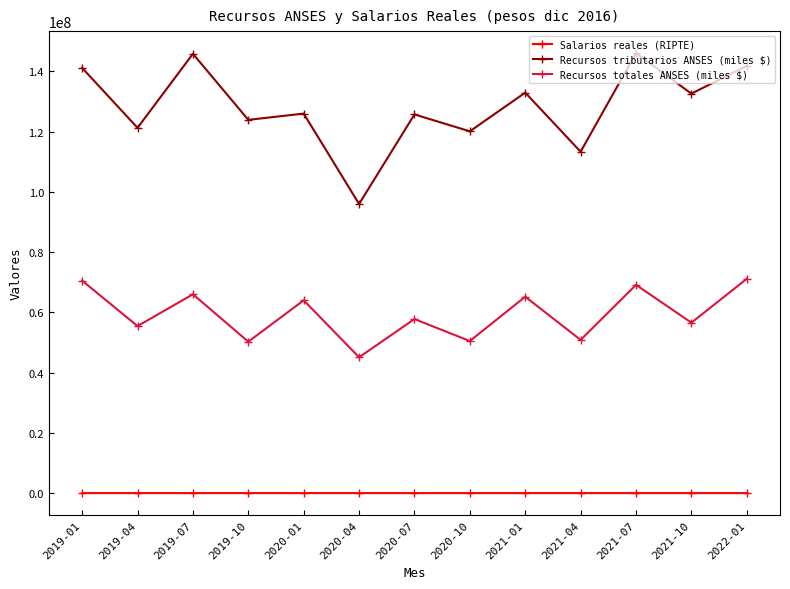

What are all the series names shown in the legend?

Salarios reales (RIPTE), Recursos tributarios ANSES (miles $), Recursos totales ANSES (miles $)